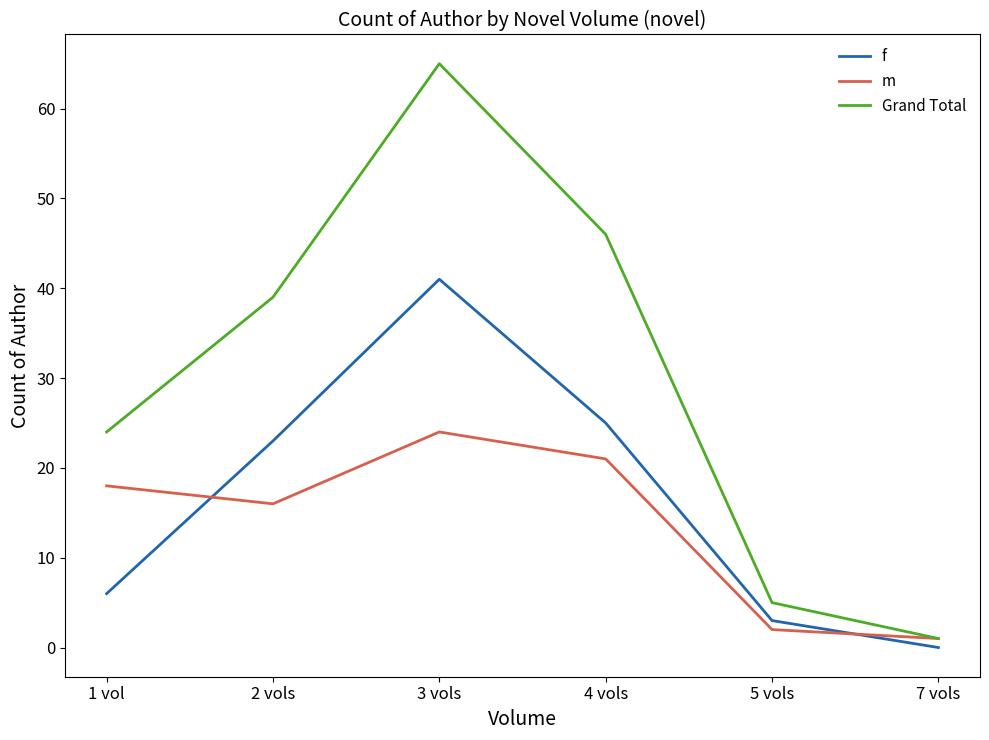

Between which two adjacent categories do m and f first intersect?

1 vol and 2 vols